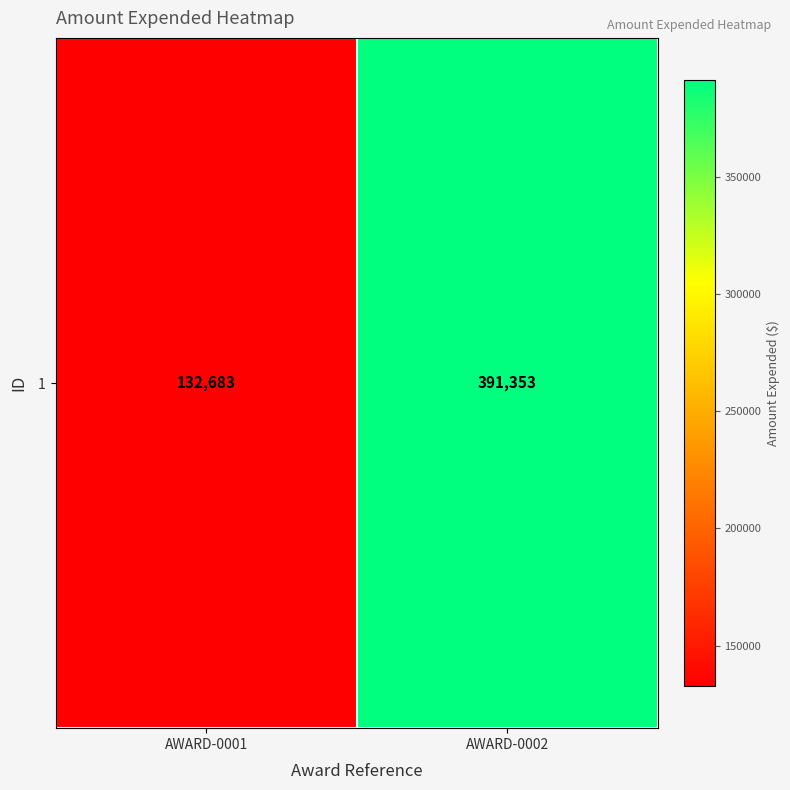

How many values are between 132683 and 391353?

2